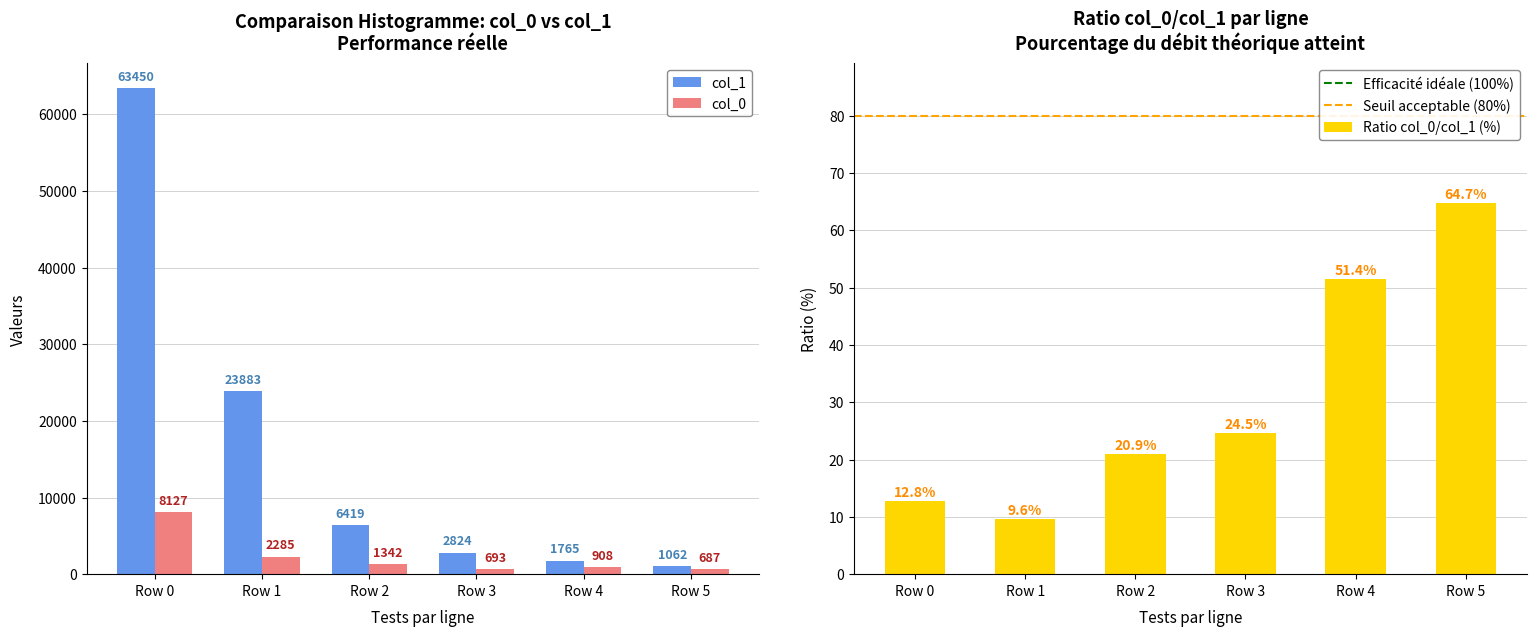

What is the difference between the maximum and minimum values in the col_0 series?

7440